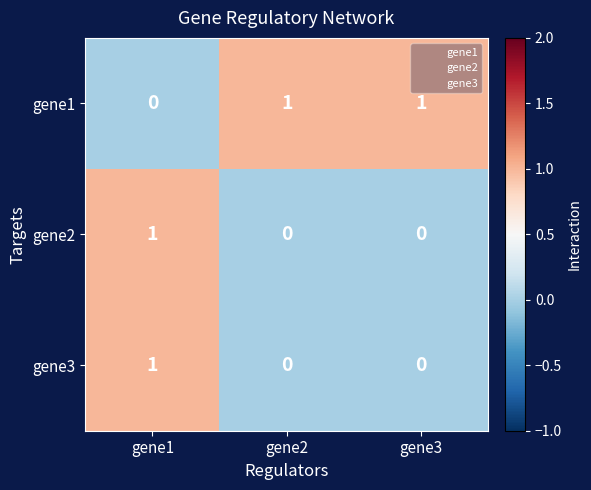

Which series has the largest total across all categories?

gene1